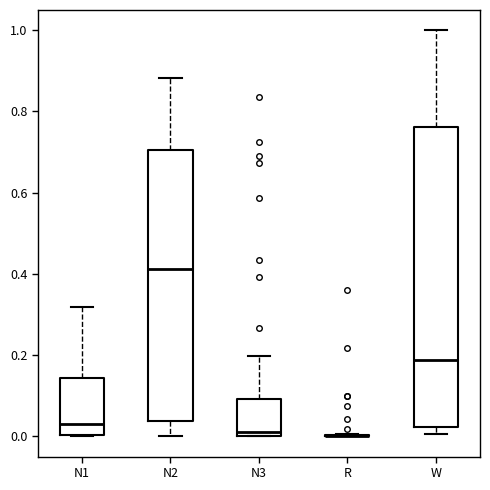

Reading left to right, transcribe this box plot: for each box, give where its median line is, the range the box spans, and where its two whiskers end, as read against the y-axis. The values are not printed on the chart, so give them approximately, as read against the axis.

N1: median 0.04, box 0.00 to 0.14, whiskers 0.00 to 0.32
N2: median 0.42, box 0.04 to 0.70, whiskers 0.00 to 0.88
N3: median 0.02, box 0.00 to 0.10, whiskers 0.00 to 0.20
R: box collapsed to a line at 0.00, whiskers 0.00 to 0.00
W: median 0.18, box 0.02 to 0.76, whiskers 0.00 to 1.00